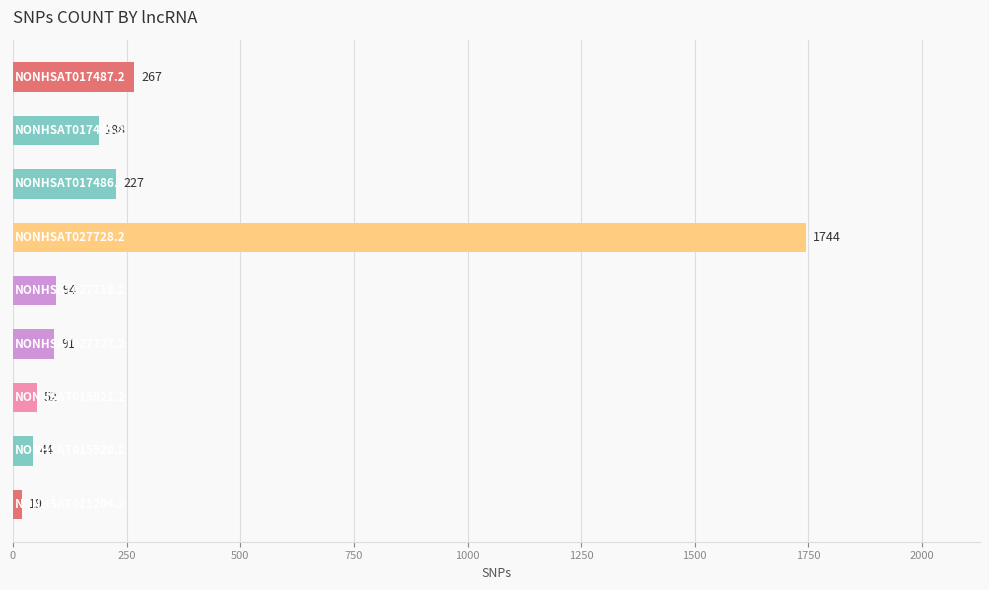

What is the value of the 7th bar from the top?

52